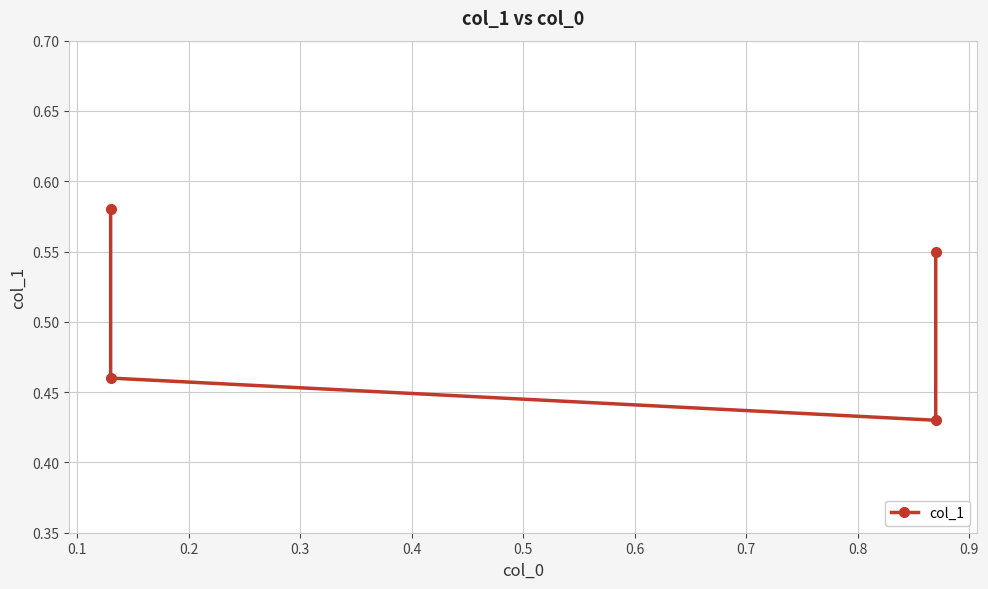

What is the minimum value shown in the chart?

0.4